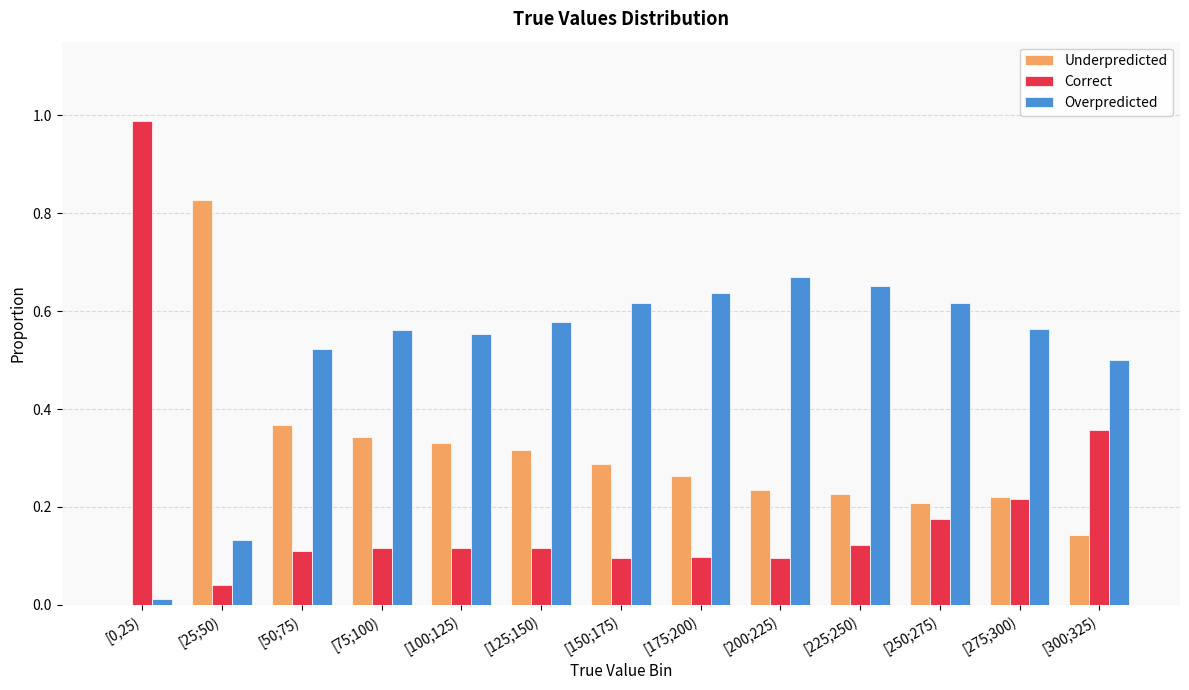

Which category has the highest value in the Underpredicted series?

[25;50)